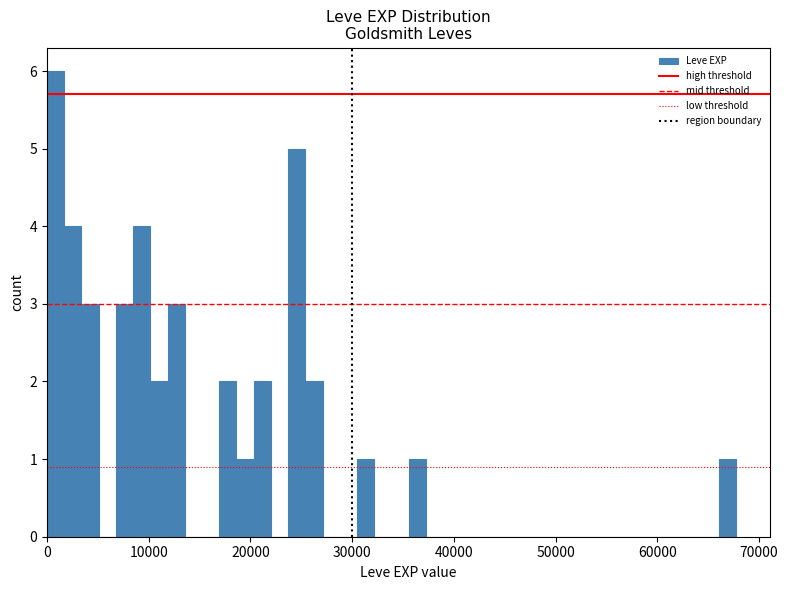

Around what value on the x-axis is the tallest bar? Give the approximate position of its centre, as read against the axis.

1000